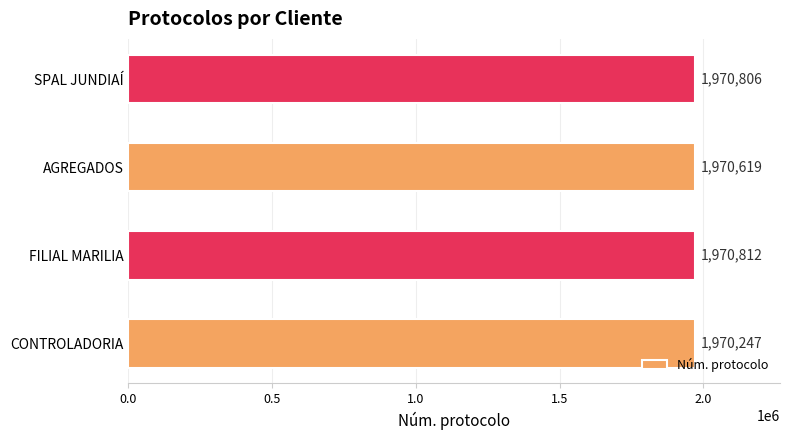

Reading bottom to top, what are all the values shown in this chart?

CONTROLADORIA=1970247	FILIAL MARILIA=1970812	AGREGADOS=1970619	SPAL JUNDIAÍ=1970806